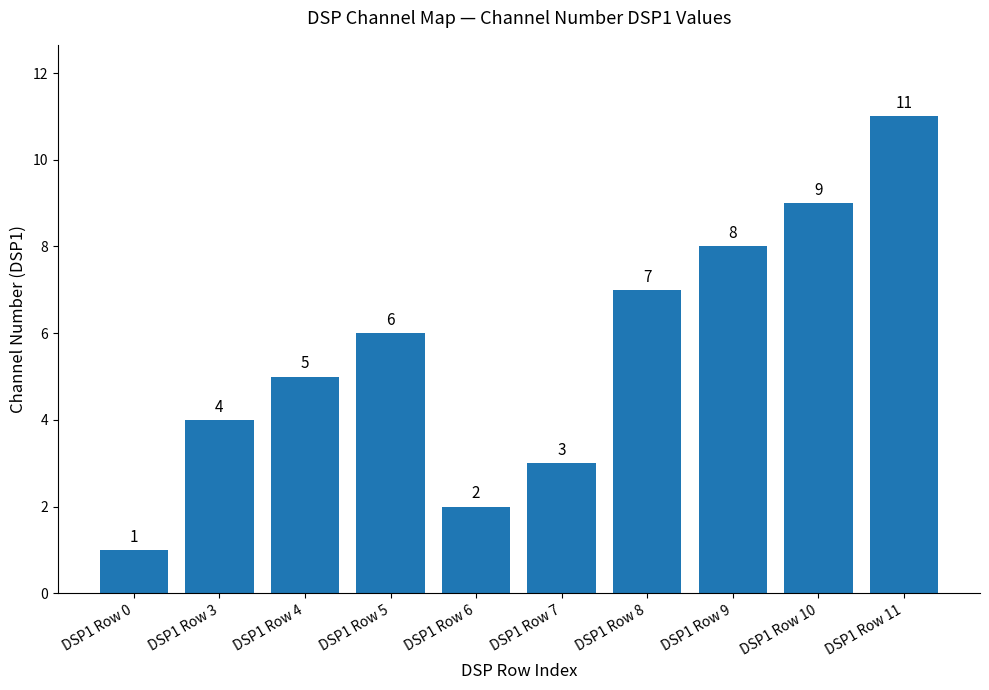

What is the difference between the values at DSP1 Row 4 and DSP1 Row 5?

1